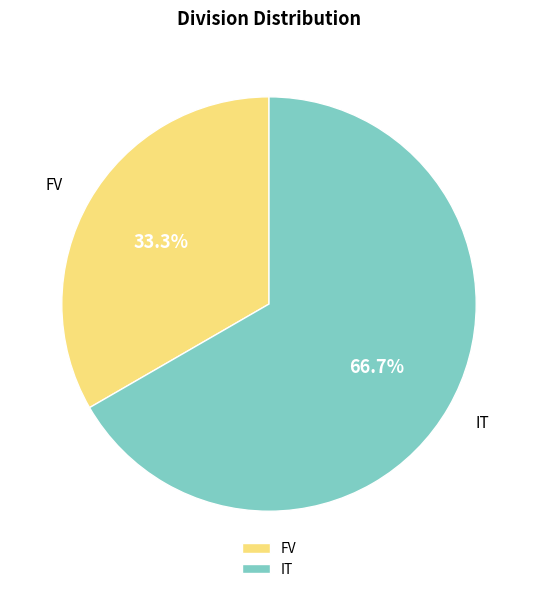

To the nearest percent, what is the combined percentage of IT and FV?

100%